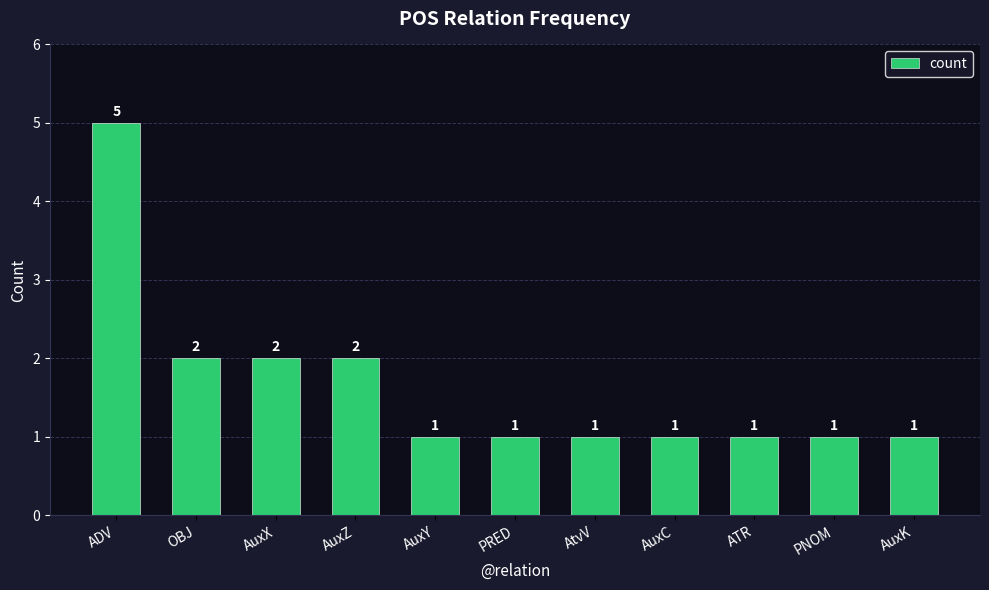

Reading right to left, what are all the values shown in this chart?

1	1	1	1	1	1	1	2	2	2	5